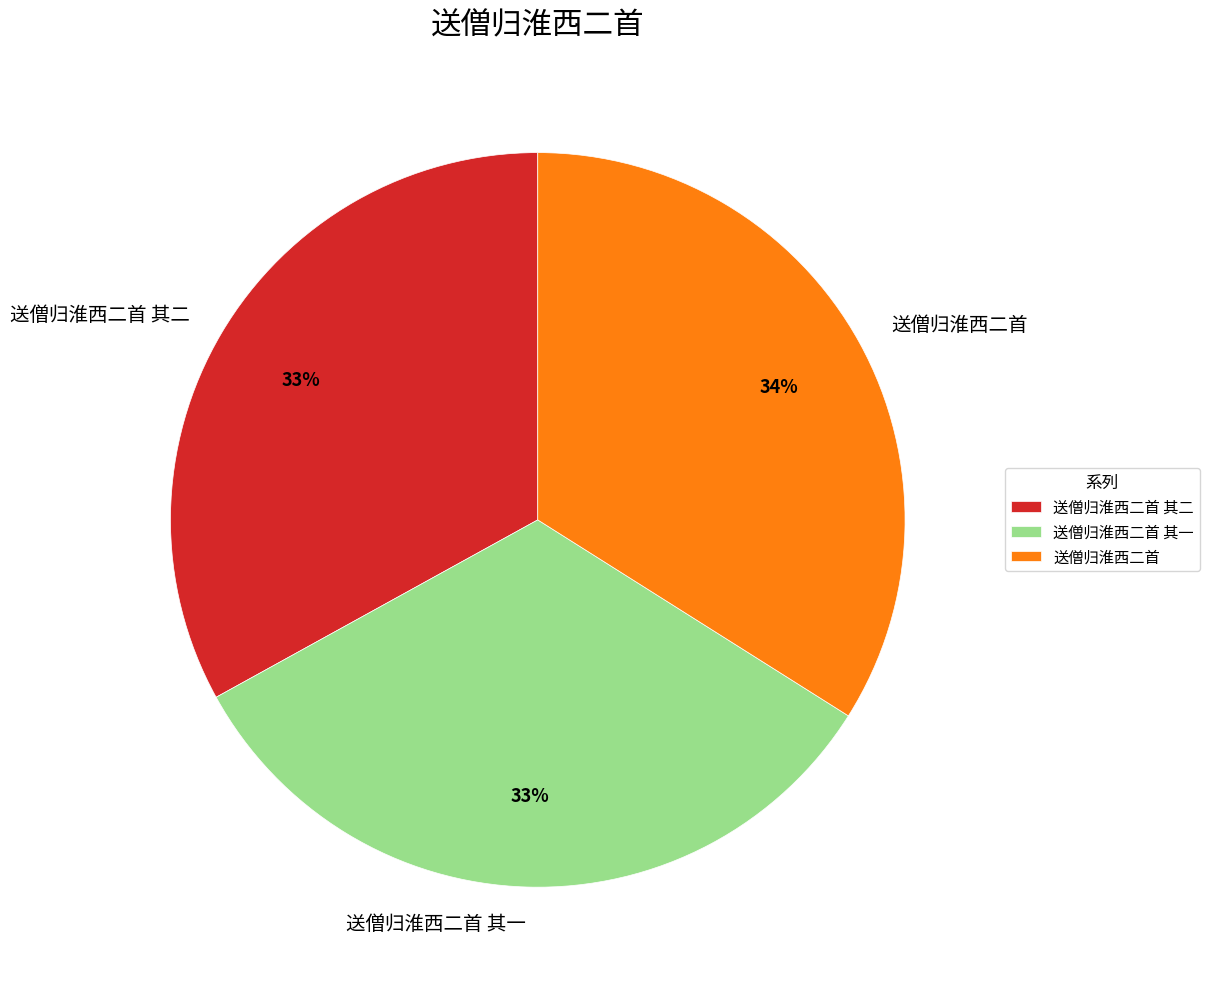

Combined, do 送僧归淮西二首 其一 and 送僧归淮西二首 其二 account for over 50%?

Yes